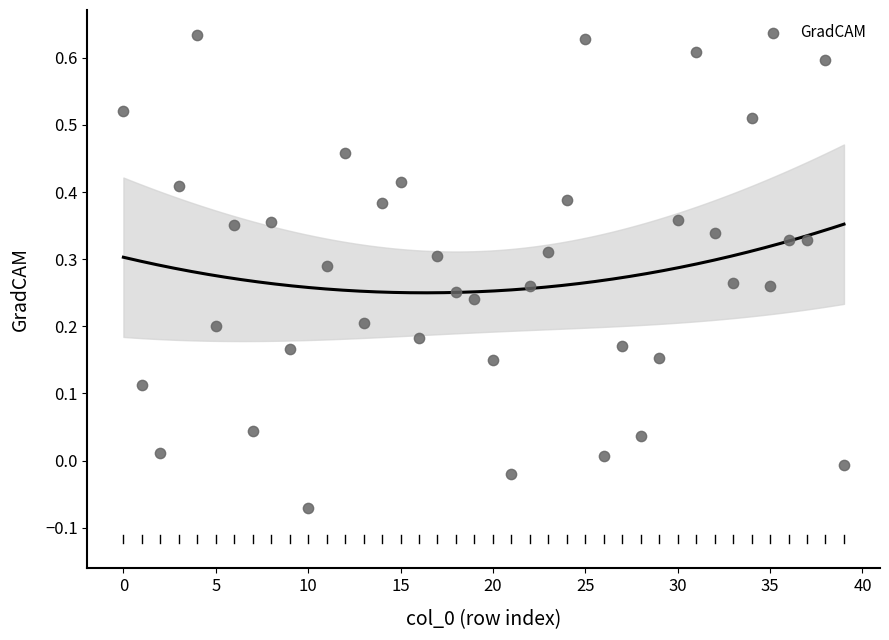

What is the range of Y values (max minus min)?

0.7